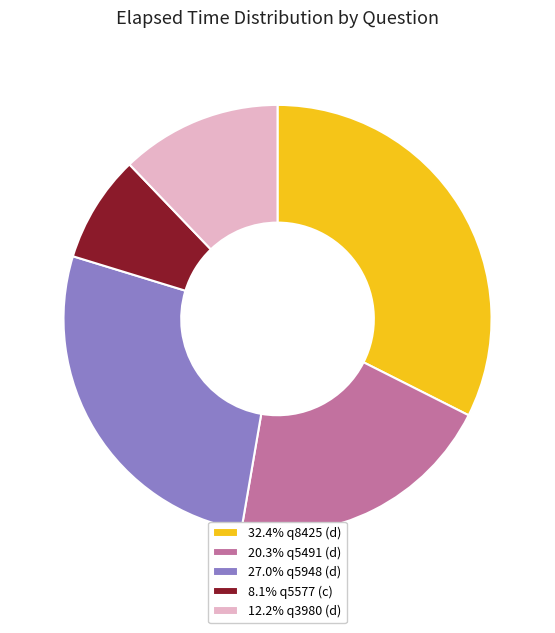

Combined, do 8.1% q5577 (c) and 27.0% q5948 (d) account for over 50%?

No